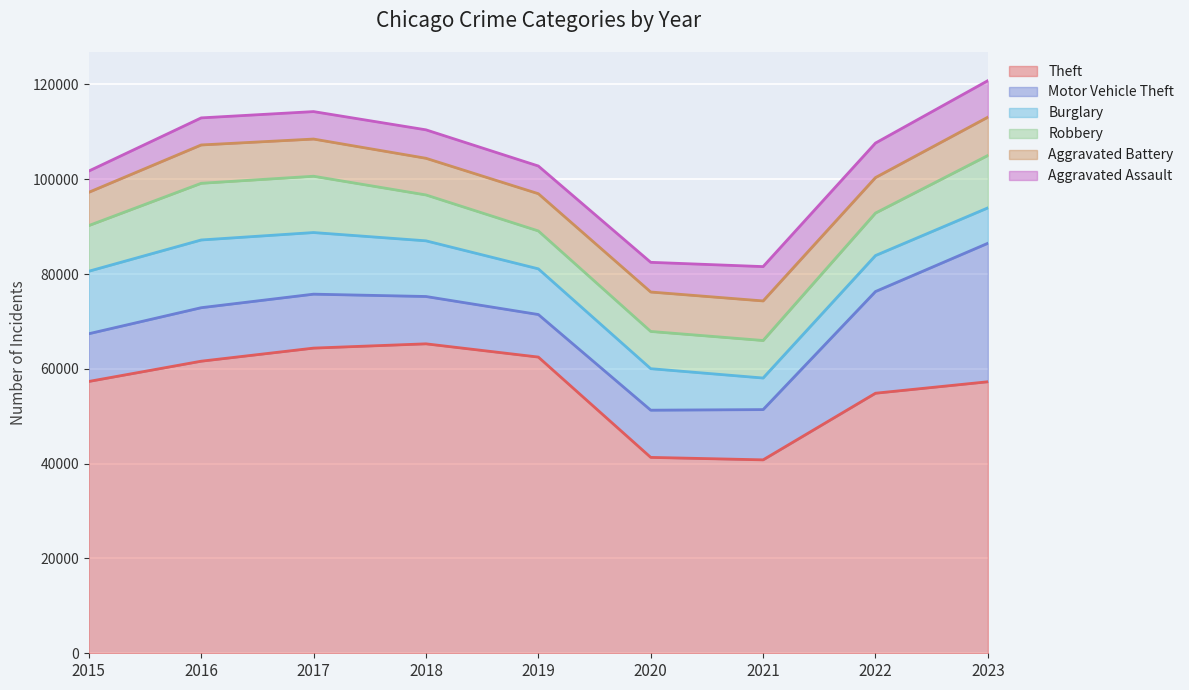

Reading left to right, what are all the values shown in this chart?

Theft: 57350	61623	64386	65288	62494	41329	40809	54867	57286
Motor Vehicle Theft: 10068	11286	11380	9985	8977	9959	10602	21455	29218
Burglary: 13184	14289	13001	11747	9638	8758	6662	7594	7467
Robbery: 9638	11960	11880	9681	7995	7855	7918	8963	11060
Aggravated Battery: 7019	8086	7845	7735	7858	8319	8347	7488	8078
Aggravated Assault: 4480	5712	5793	6001	5841	6264	7242	7280	7707